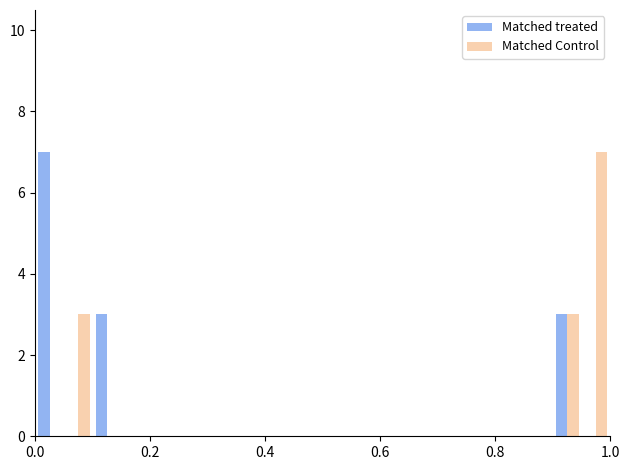

How many groups of bars are there?

20